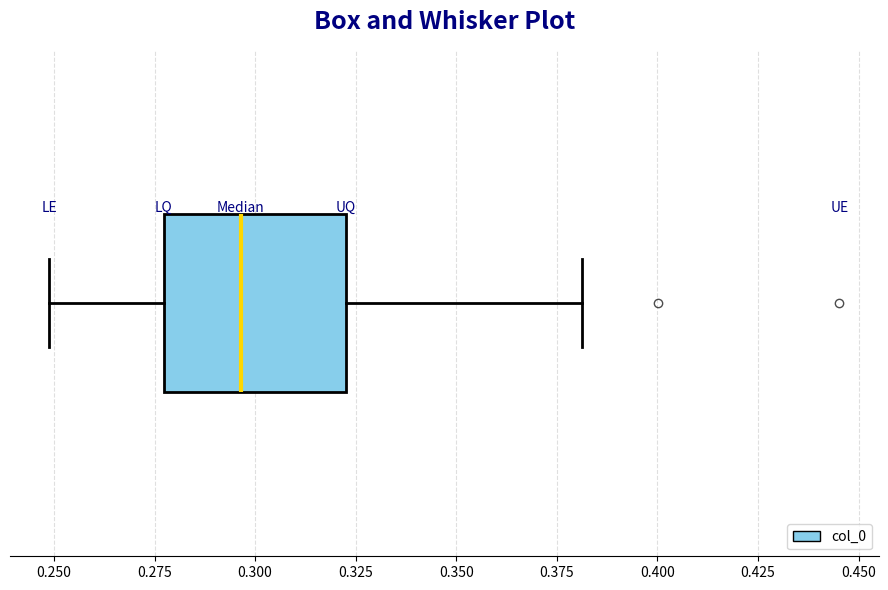

Transcribe this box plot: give where the median line is, the range the box spans, and where the two whiskers end, as read against the x-axis. The values are not printed on the chart, so give them approximately, as read against the axis.

median 0.295, box 0.275 to 0.325, whiskers 0.250 to 0.380